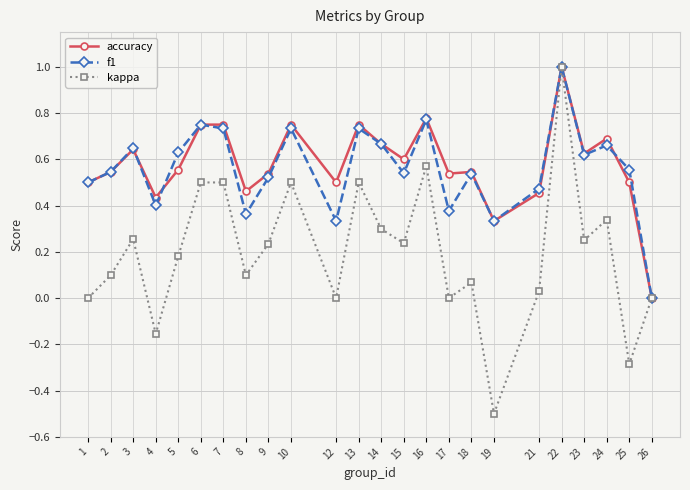

Which series changed the most between 14 and 21?

kappa